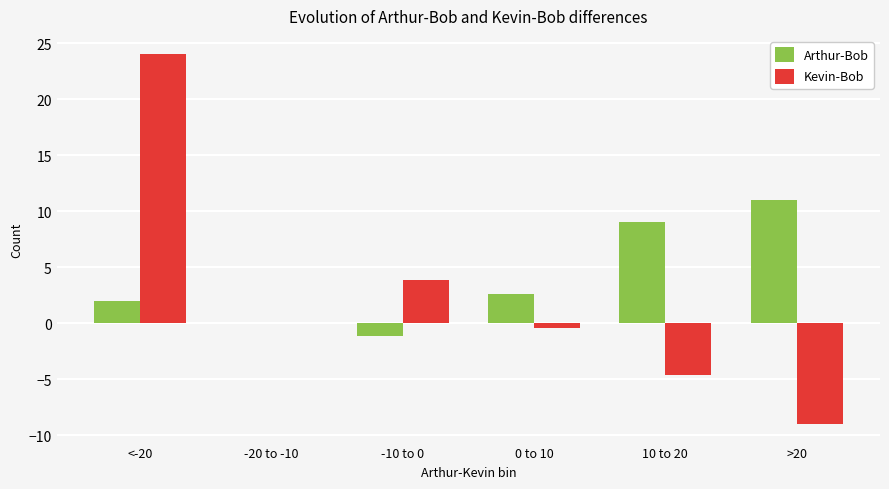

Where is Arthur-Bob nearest to the value 4?

0 to 10